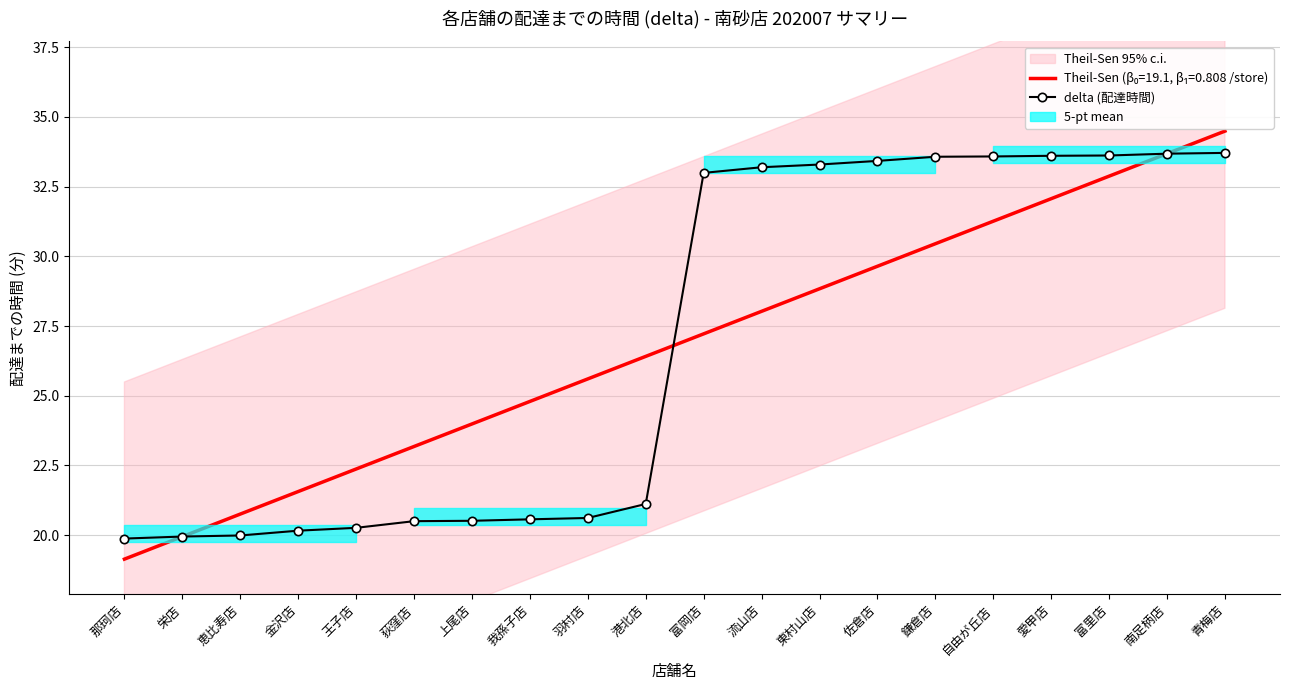

The chart shows a value of 19.9 at 那珂店. True or false?

True